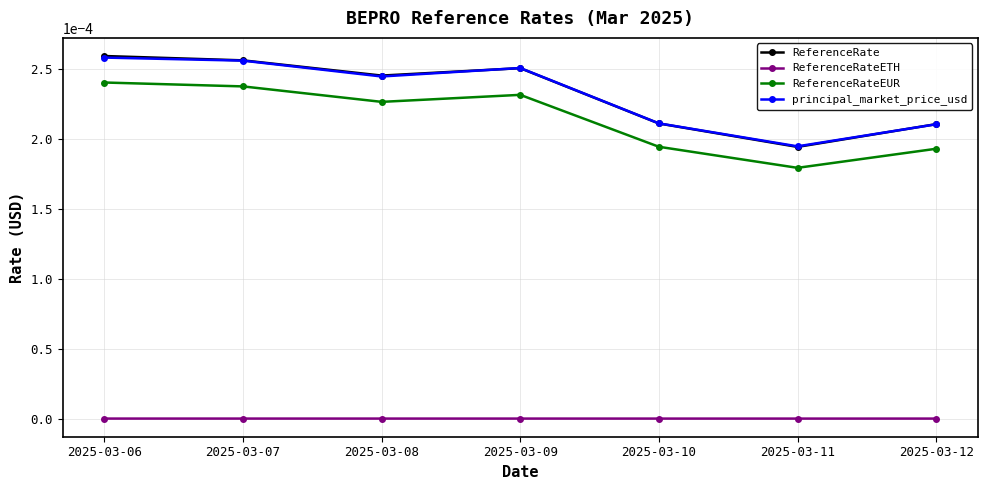

Which series has the largest range (max minus min)?

ReferenceRate